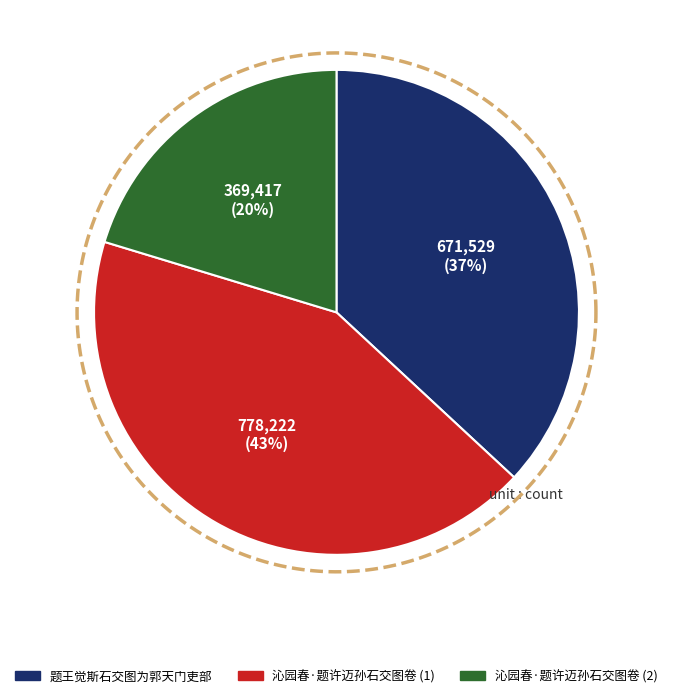

Which slice is the smallest?

沁园春·题许迈孙石交图卷